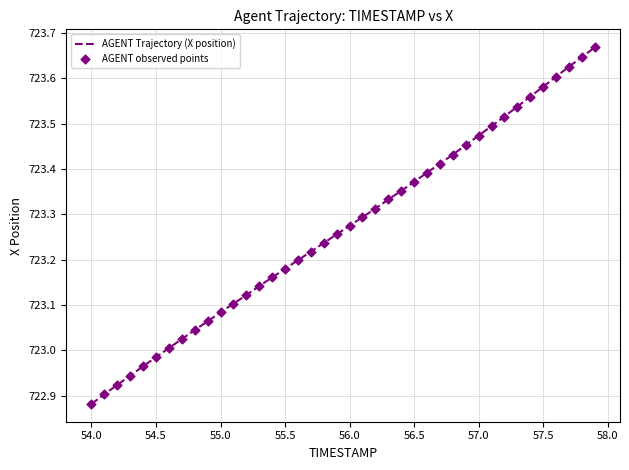

How many lines are shown in the chart?

1